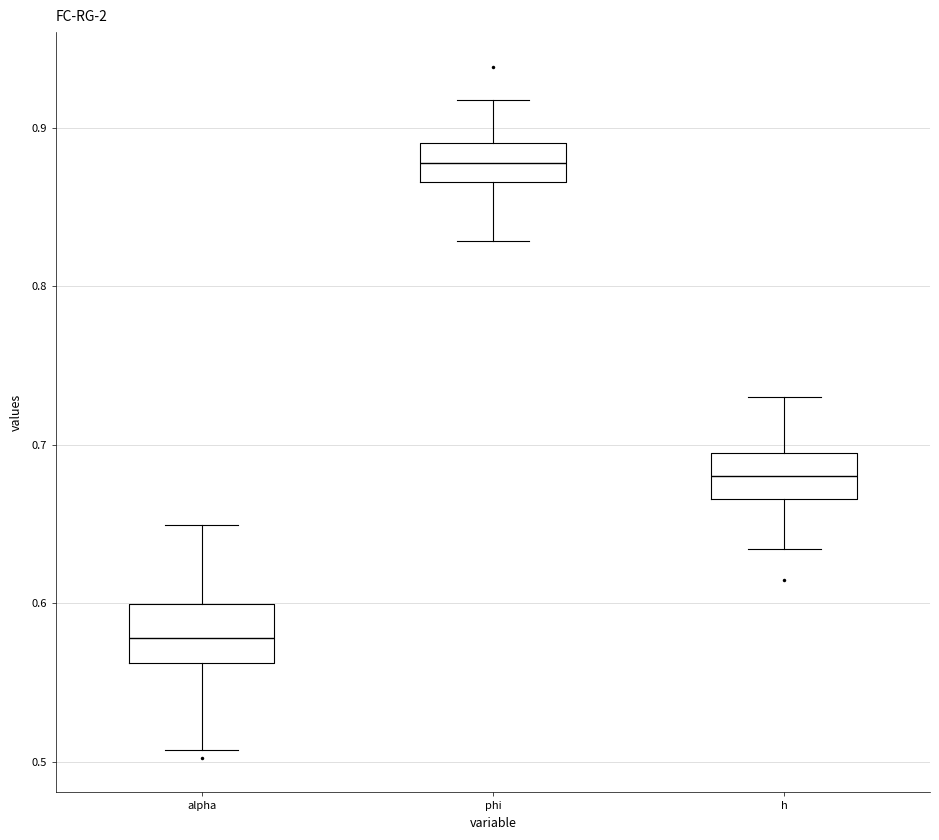

Reading left to right, read every box against the y-axis: the position of its median line, the range the box covers, and the ends of its whiskers. The values are not printed on the chart, so give them approximately, as read against the axis.

alpha: median 0.58, box 0.56 to 0.60, whiskers 0.51 to 0.65
phi: median 0.88, box 0.87 to 0.89, whiskers 0.83 to 0.92
h: median 0.68, box 0.67 to 0.69, whiskers 0.63 to 0.73